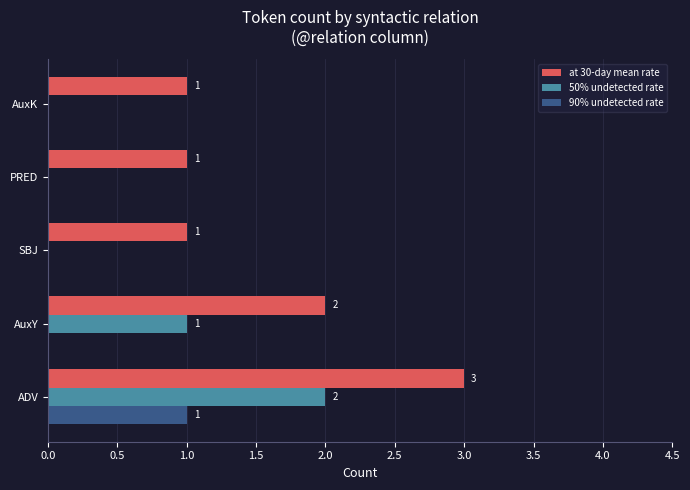

At which category does the chart reach its peak across all series?

ADV